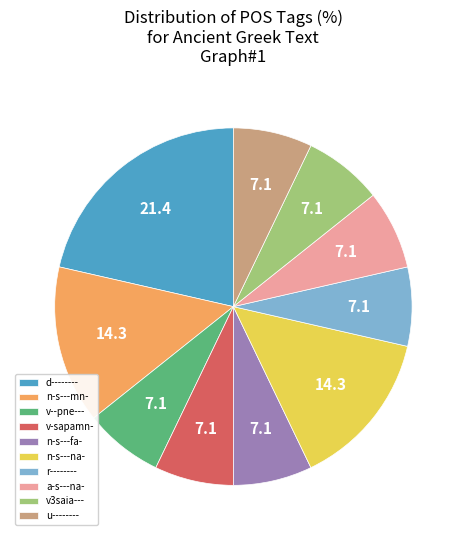

Between n-s---na- and v-sapamn-, which is larger?

n-s---na-